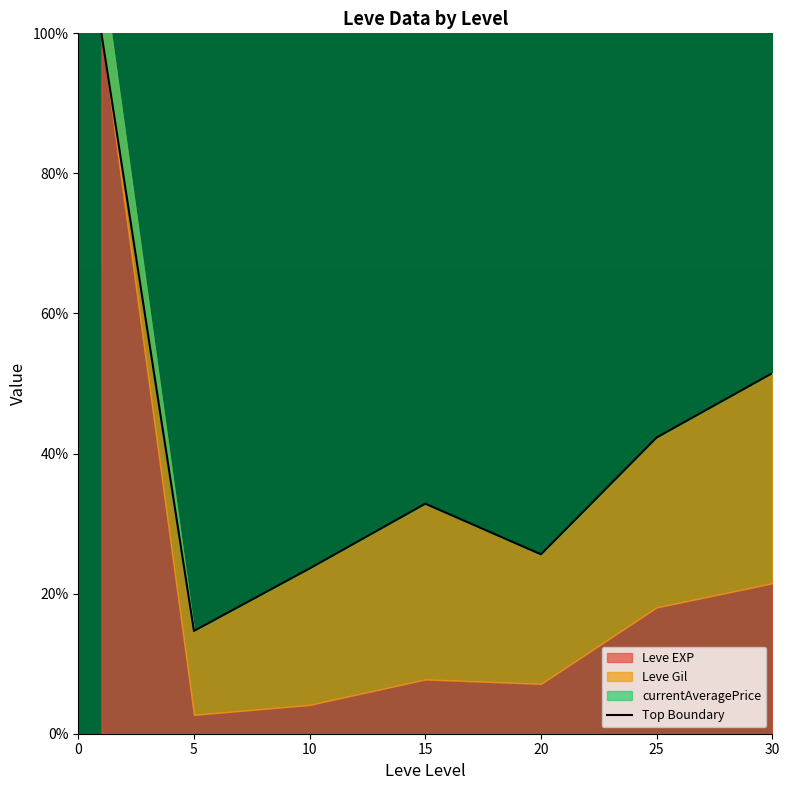

What is the average value?

41.5